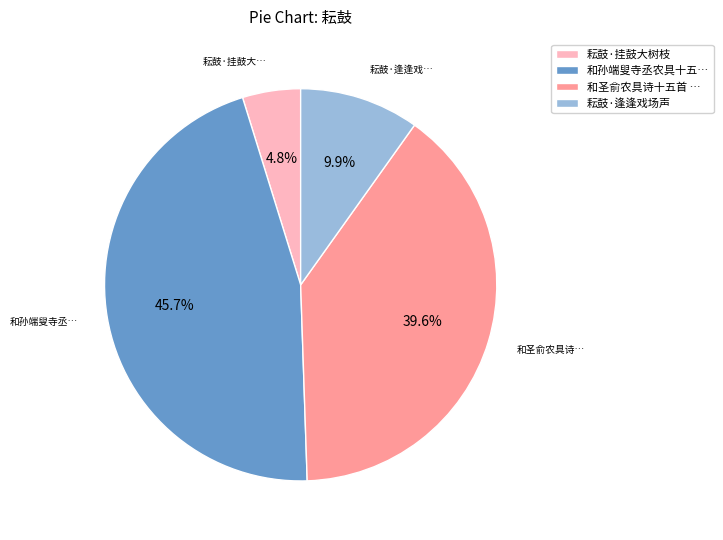

Which slice is the smallest?

耘鼓·挂鼓大树枝